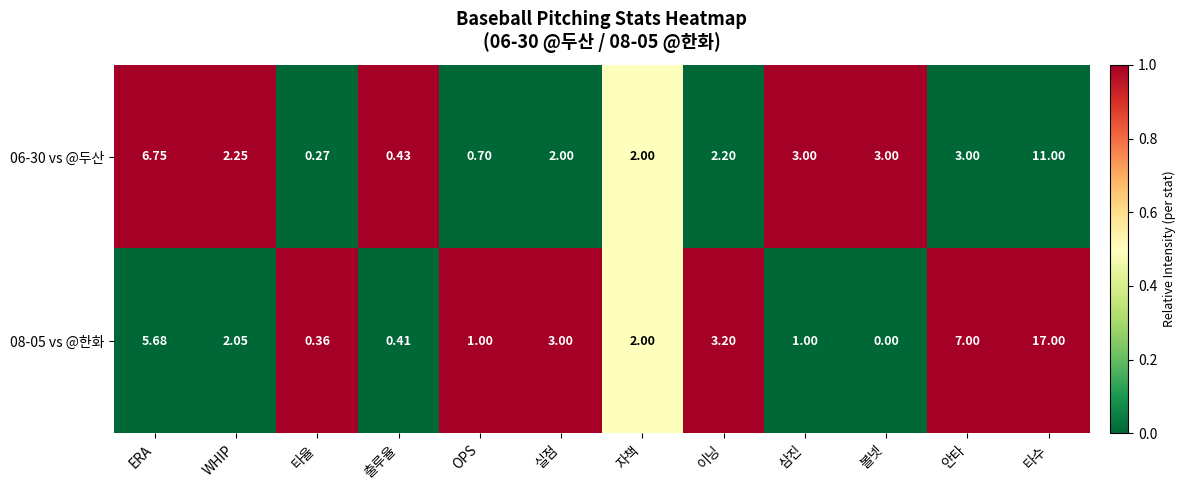

Where does the 08-05 vs @한화 series first go above 2?

ERA